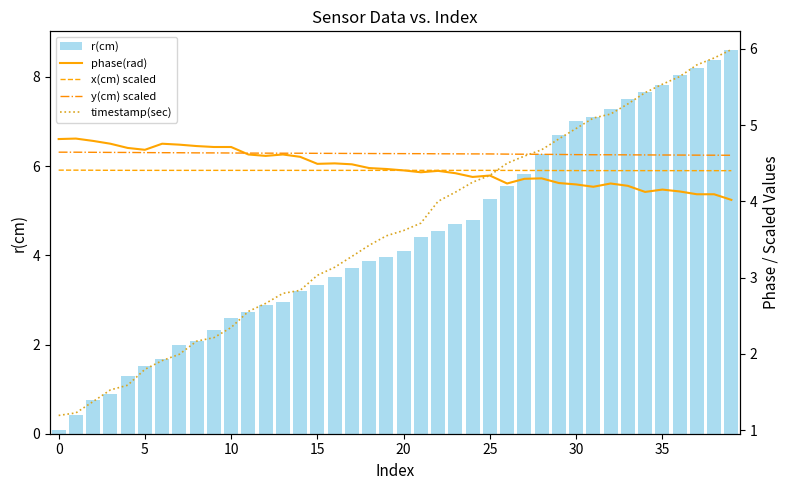

Is it true that x(cm) scaled equals 6.6 at 35?

False